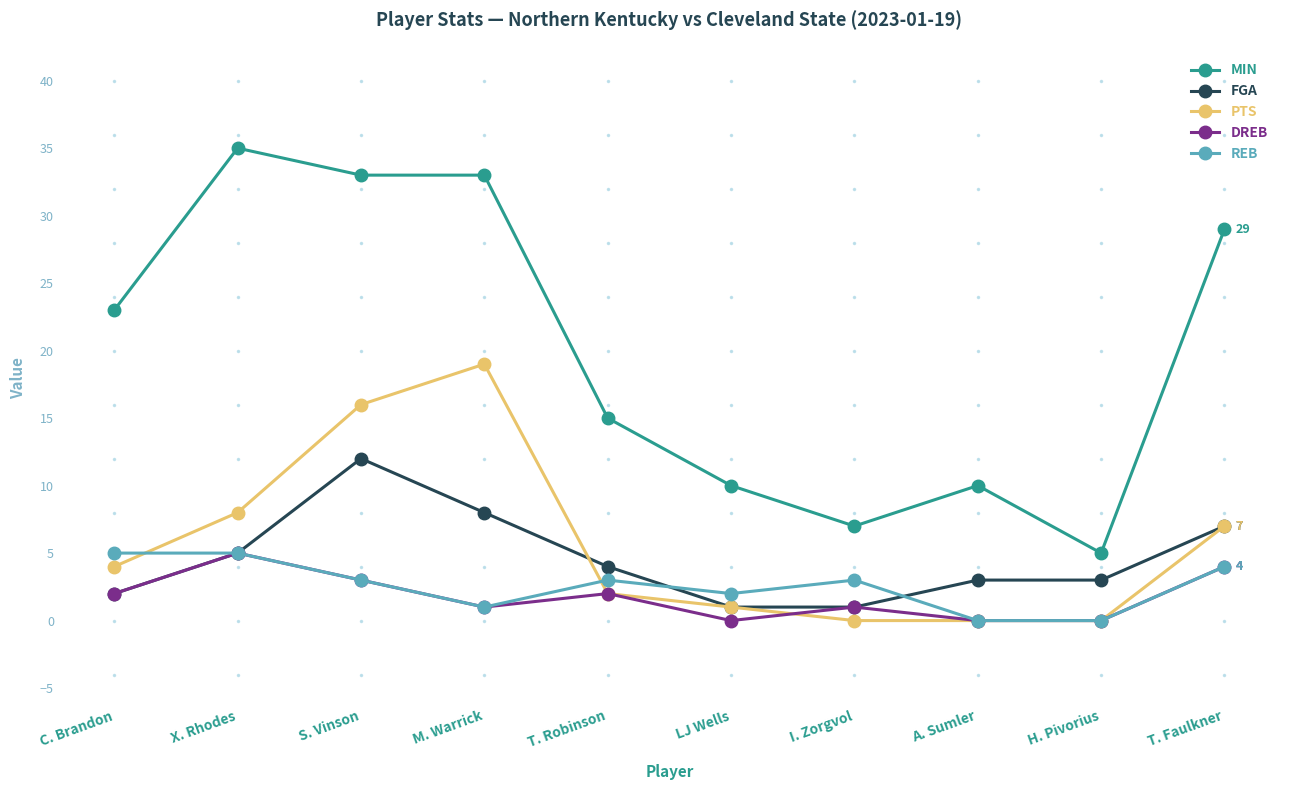

What is the value of the PTS point at the 4th from the left?

19